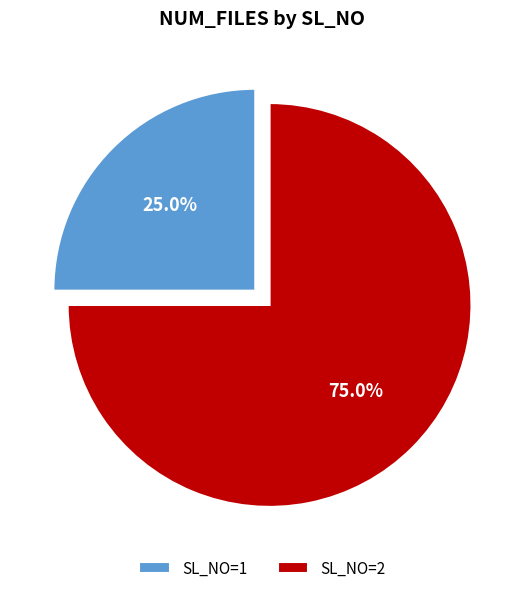

Does SL_NO=2 account for over 50% of the chart?

Yes